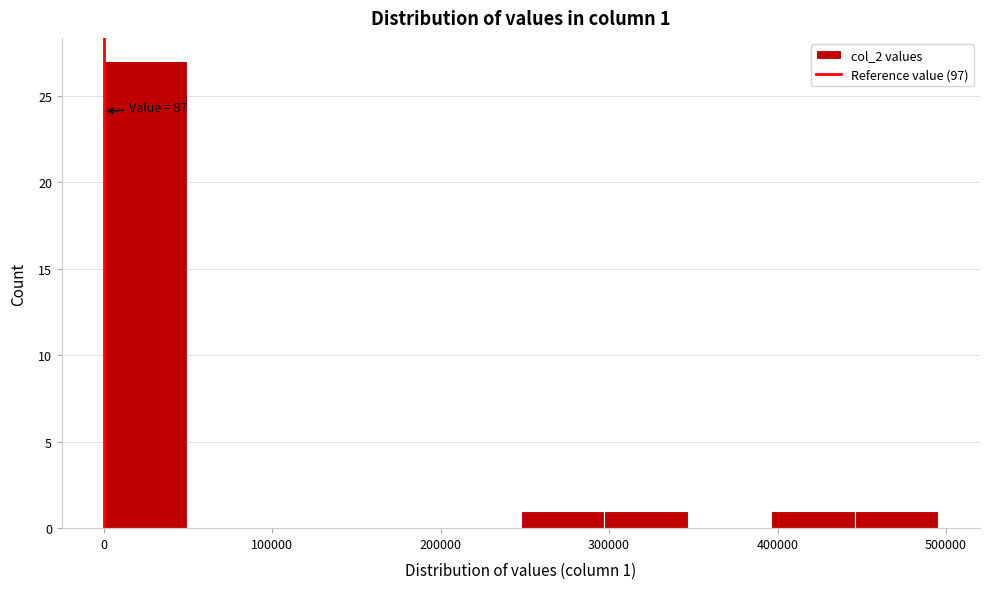

Over which range of the x-axis is the bar tallest?

0 to 50000